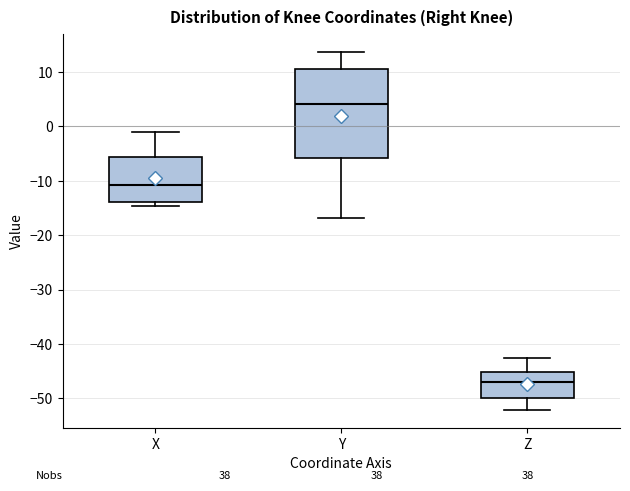

Which box is the tallest, from its lower edge to its upper edge?

Y